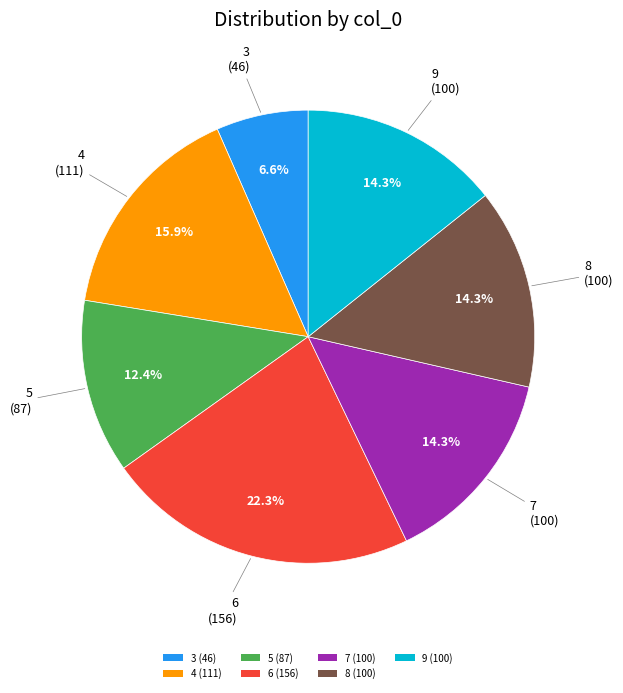

Combined, do 8 and 6 account for over 50%?

No